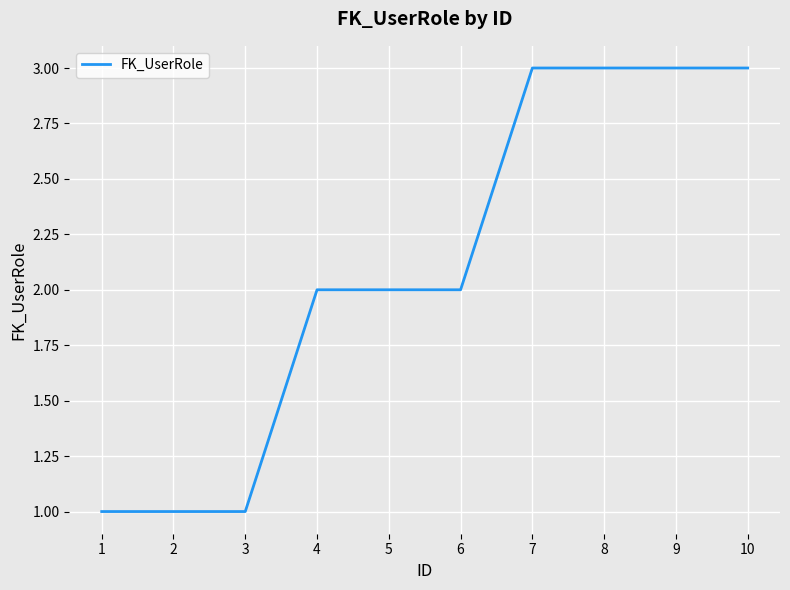

What is the approximate value at 6?

2